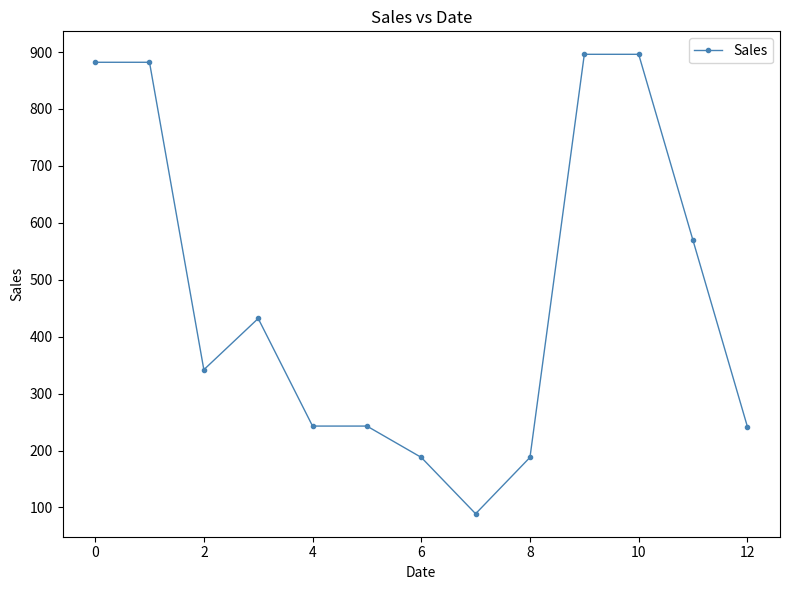

What is the value of the 3rd point from the left?

342